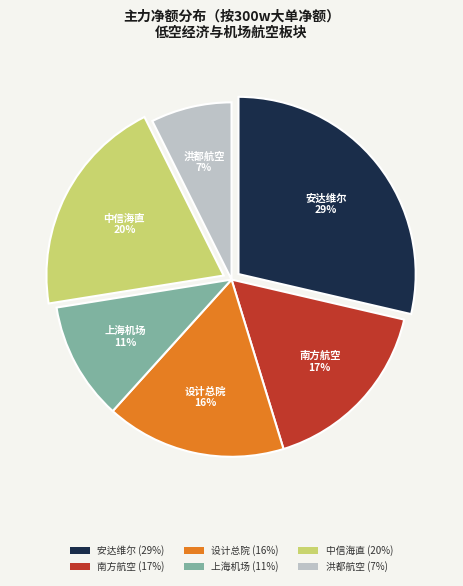

To the nearest percent, what percentage of the pie is 中信海直 (20%)?

20%